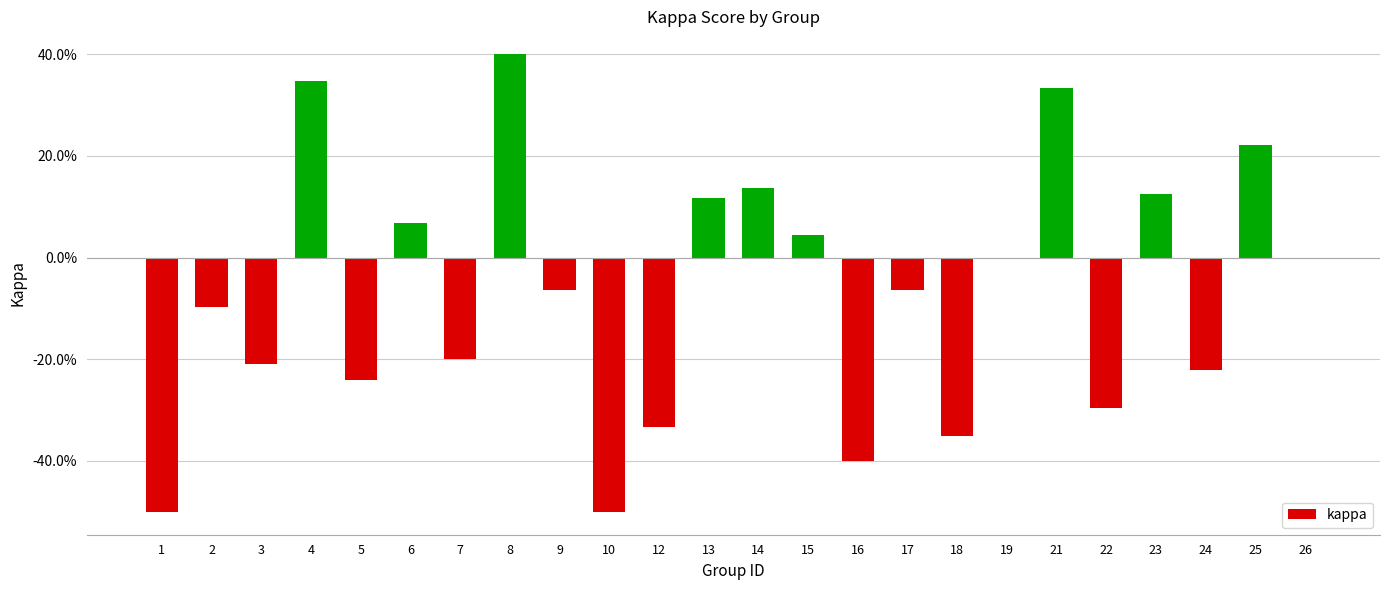

At which label does the data first exceed 0?

4